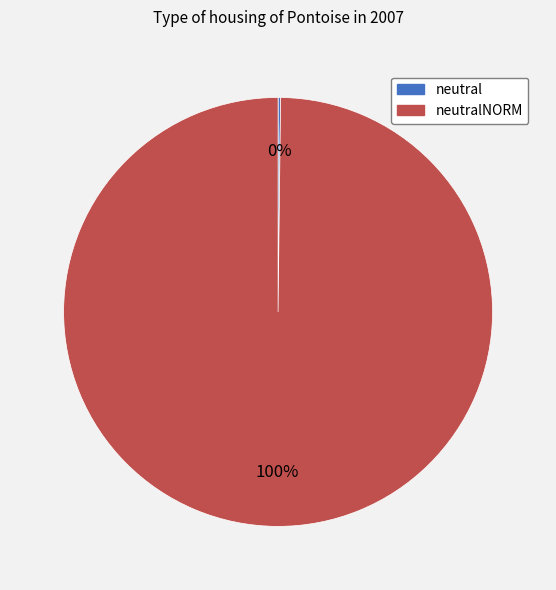

Does any single category account for the majority?

Yes